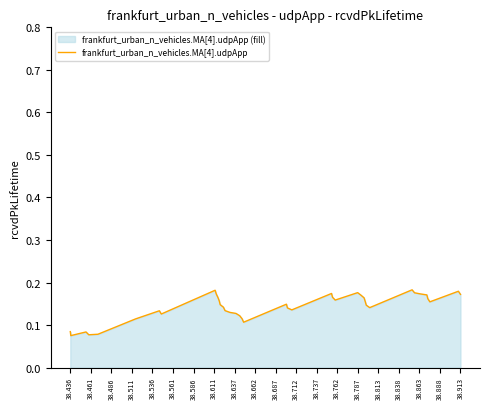

Does the chart display data point markers on the line(s)?

No